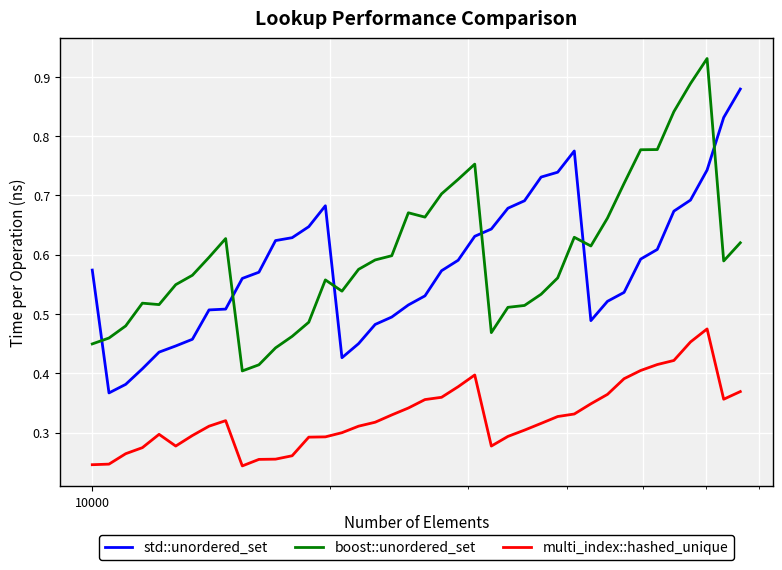

True or false: multi_index::hashed_unique and boost::unordered_set cross at least once.

False